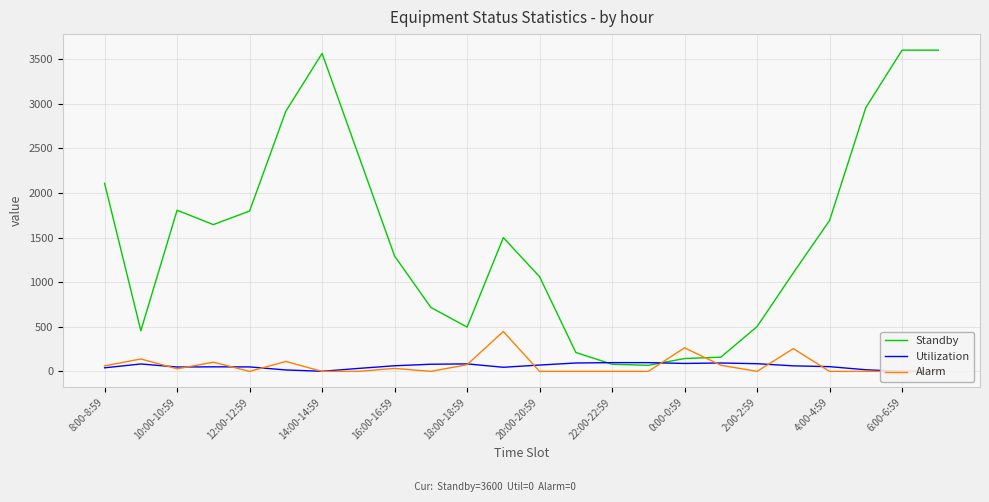

How many values in the Standby series are below 1499?

12